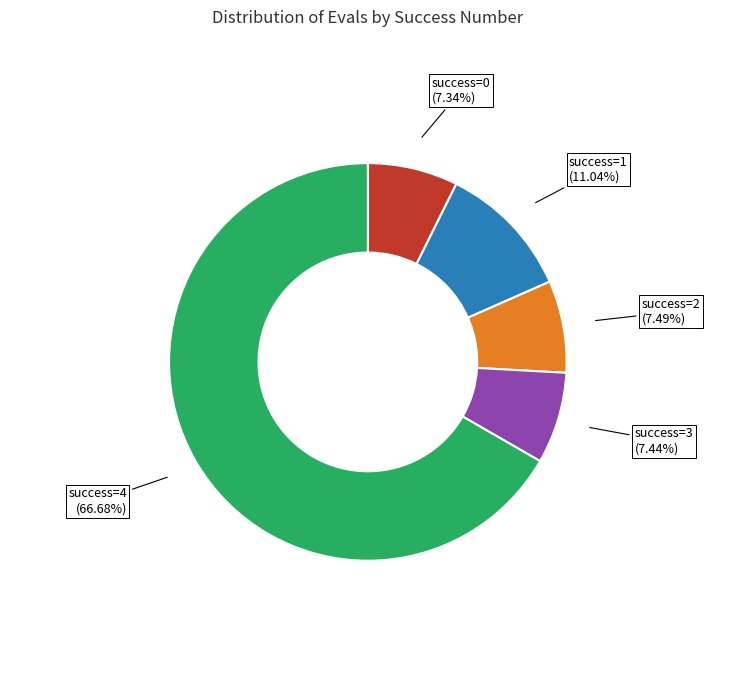

Which category has the biggest portion of the pie?

success=4